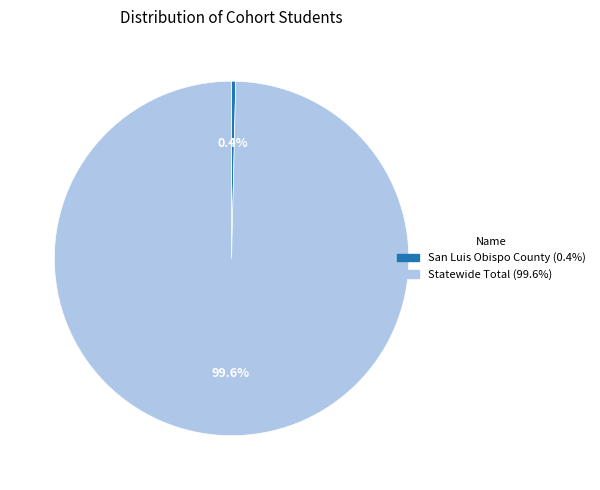

Count the number of slices in the pie.

2